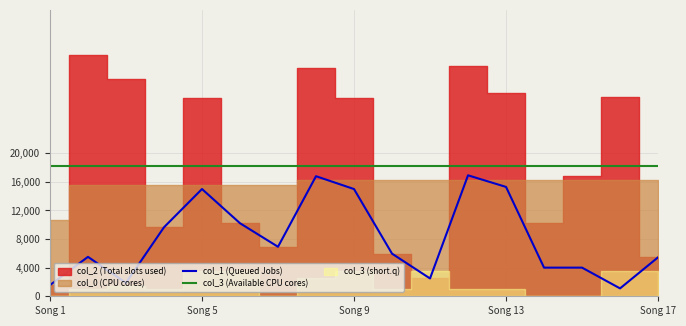

What is the highest value of the col_1 (Queued Jobs) series?

16894.0